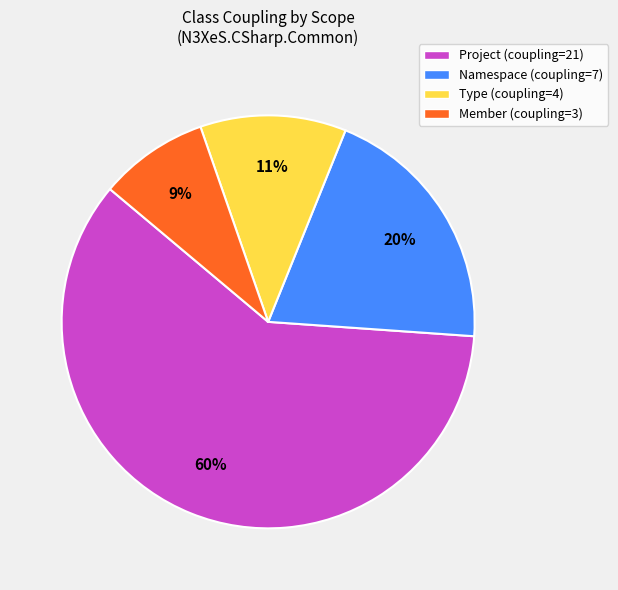

Is Project the majority of the pie?

Yes